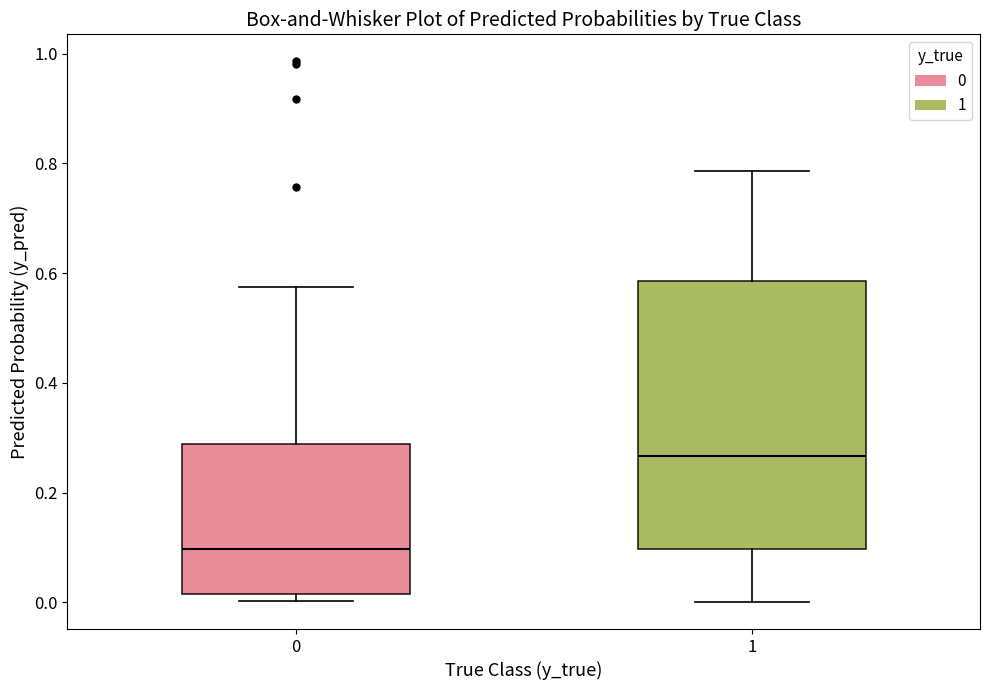

Comparing the boxes themselves (not the whiskers), which one is the tallest?

1